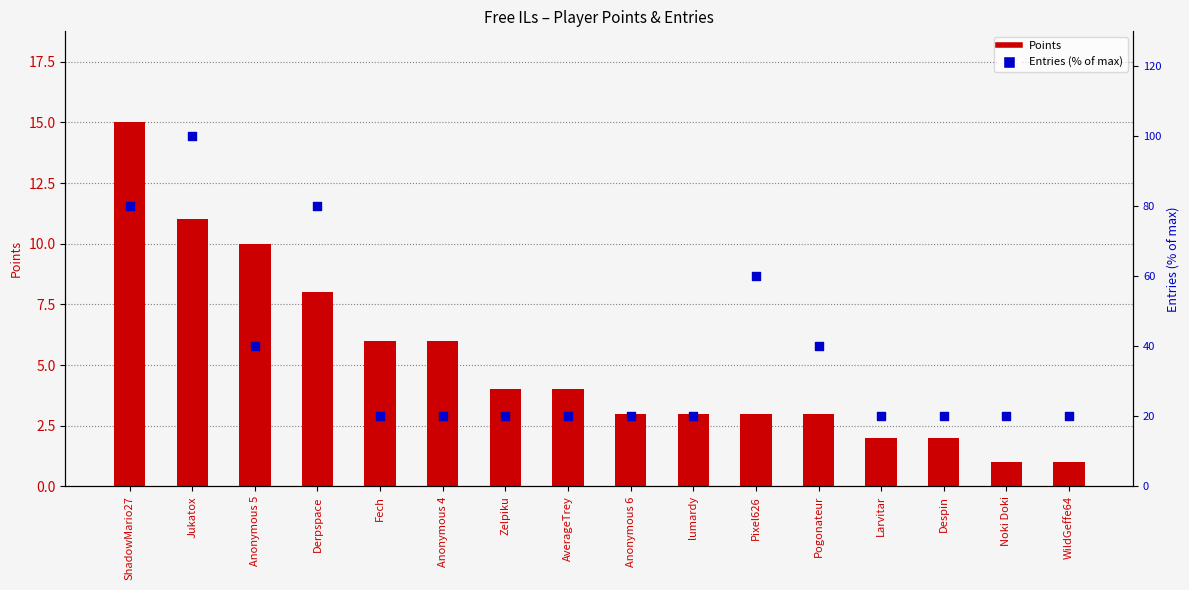

Is the value of Entries (% of max) at WildGeffe64 greater than the value of Points at Despin?

Yes